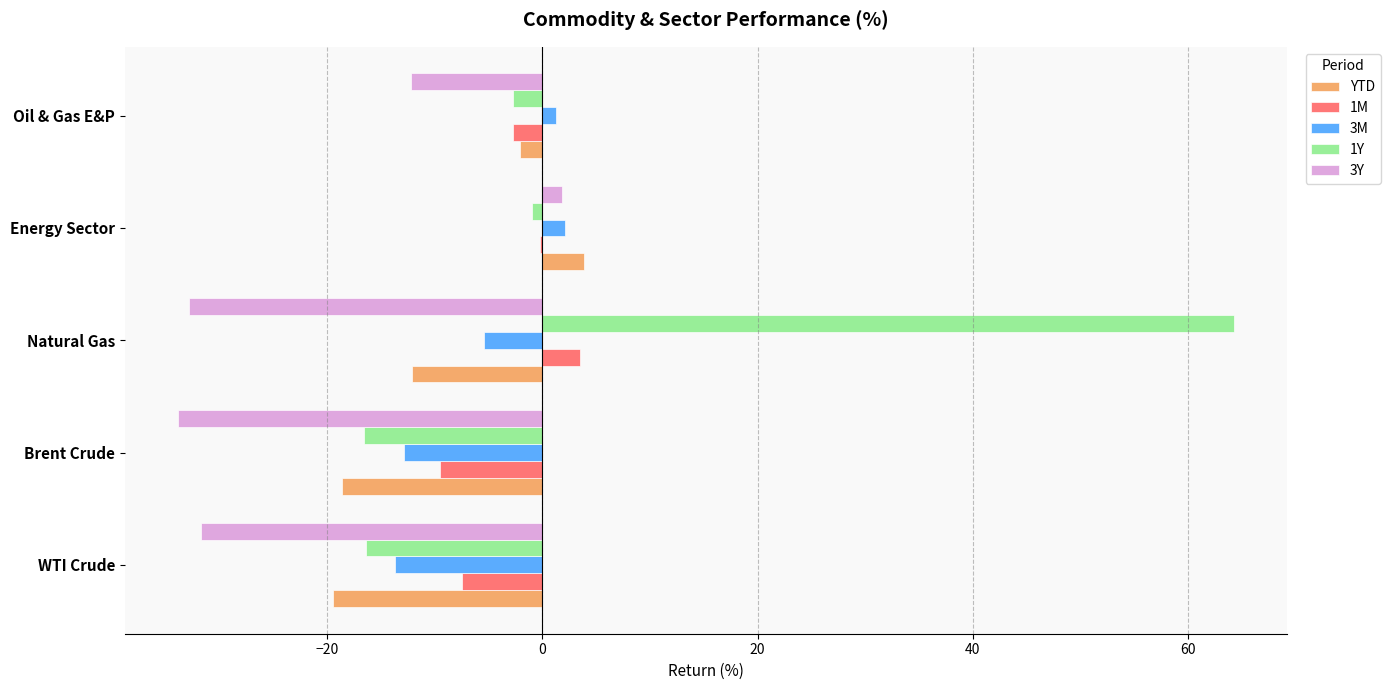

What is the highest value of the 1Y series?

64.3